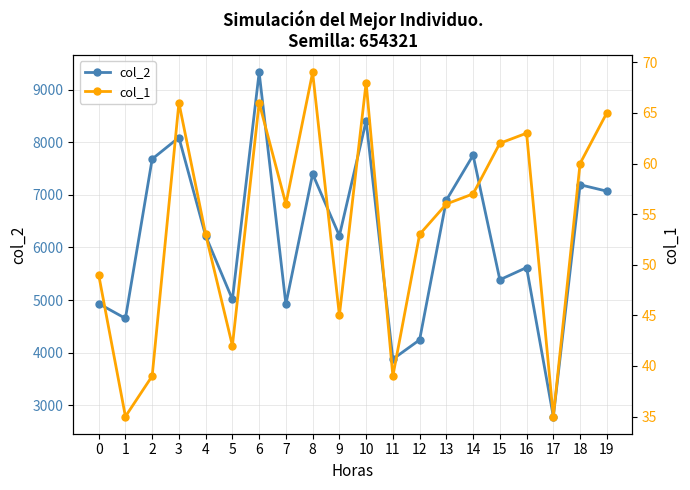

At which label does col_1 first exceed 56?

3